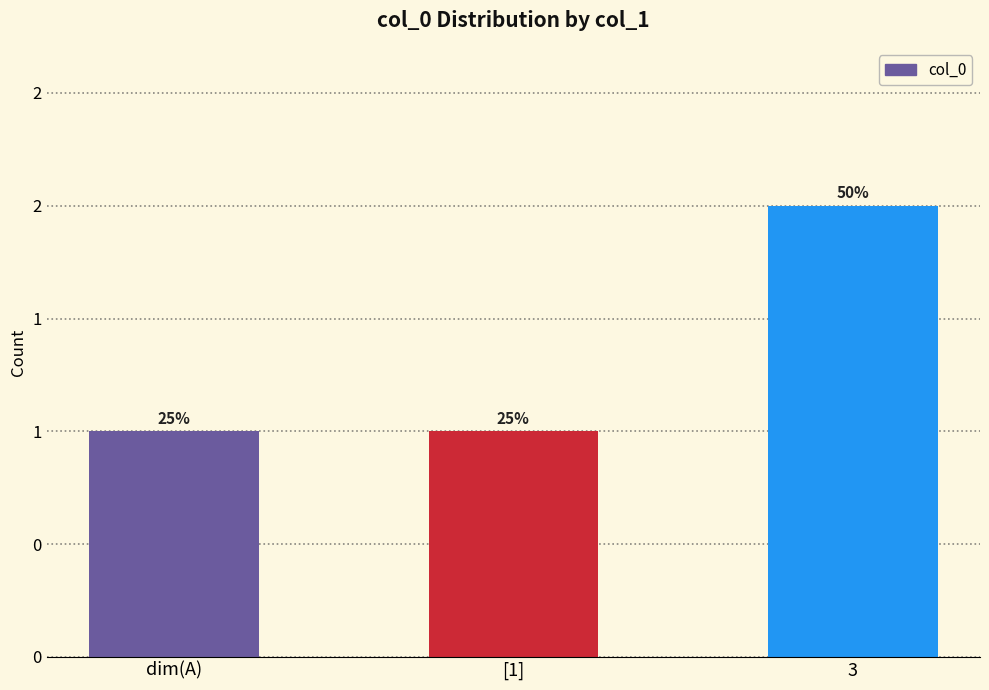

Does the chart contain any negative values?

No